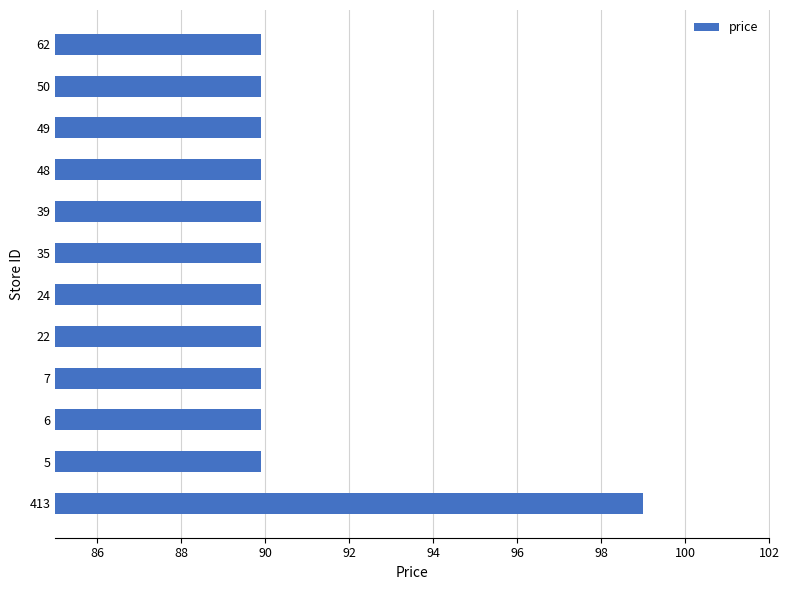

Is it true that the value at 62 is 40.0?

False